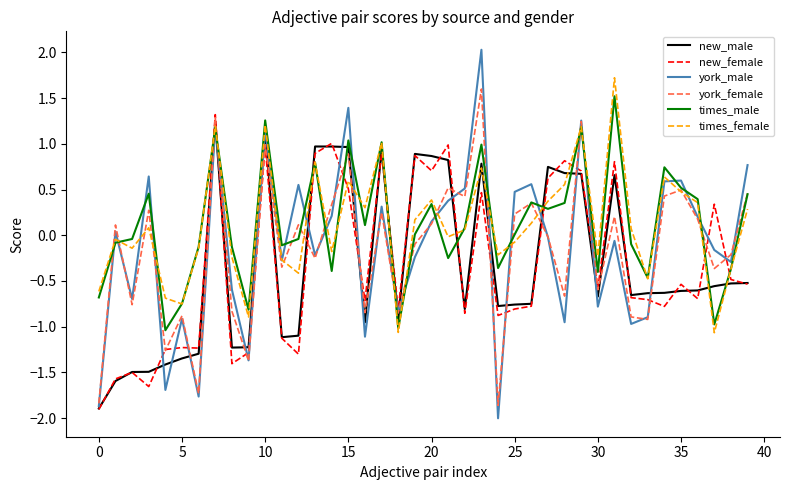

What is the lowest value of the york_female series?

-1.9